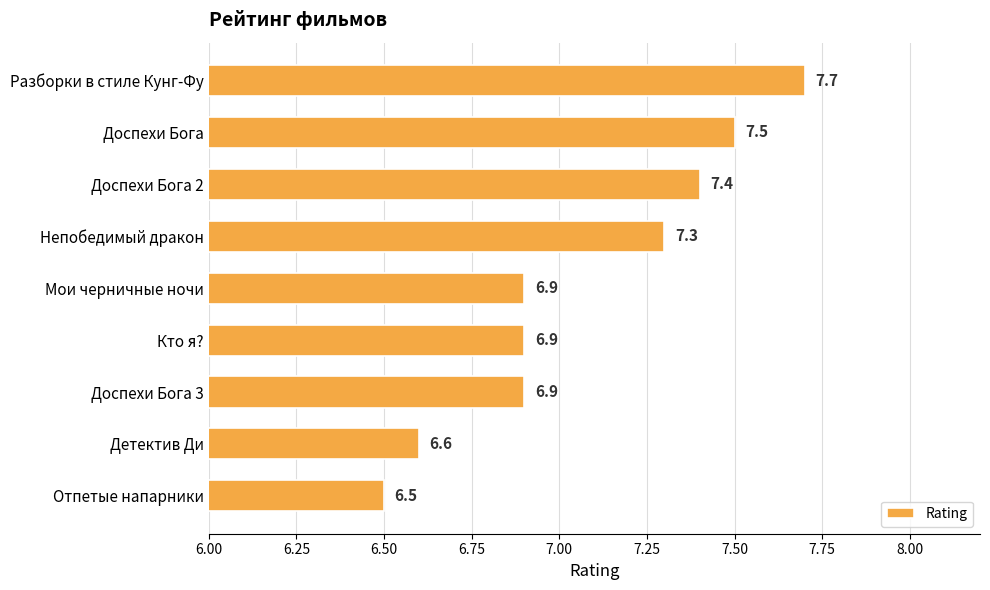

What position from the bottom is Разборки в стиле Кунг-Фу?

9